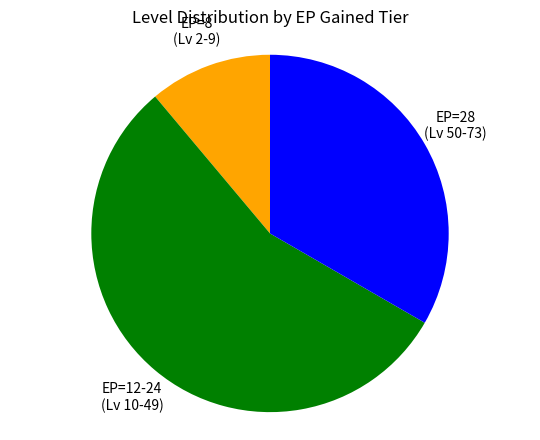

Does any single category account for the majority?

Yes